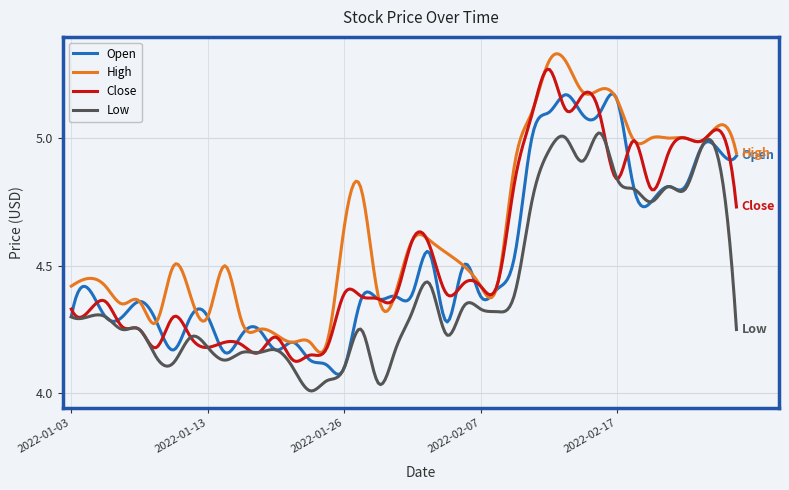

Which series has the largest total across all categories?

High